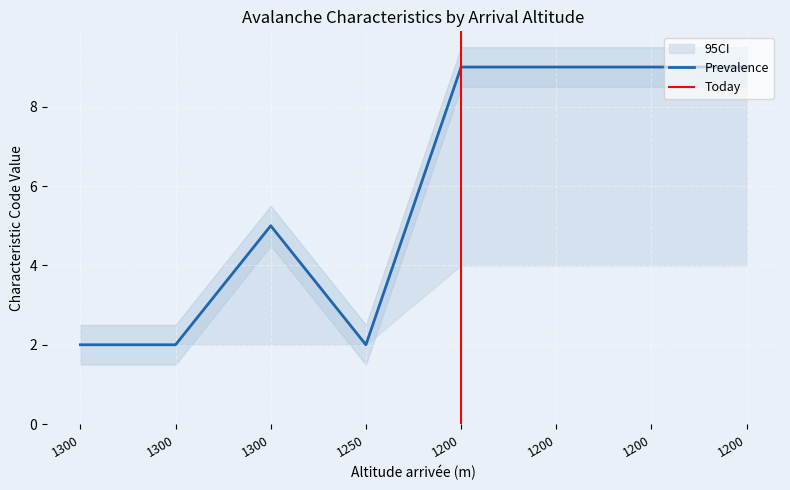

Between 1200 and 1300, which is larger?

1200